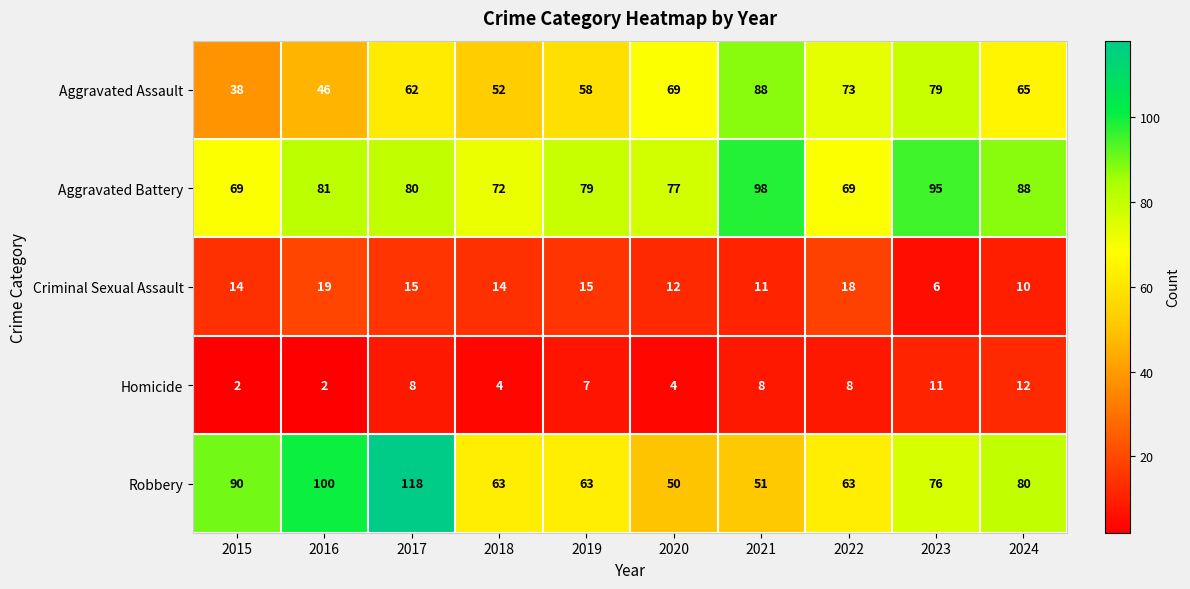

What is the difference between the second highest and second lowest values in the Homicide series?

9